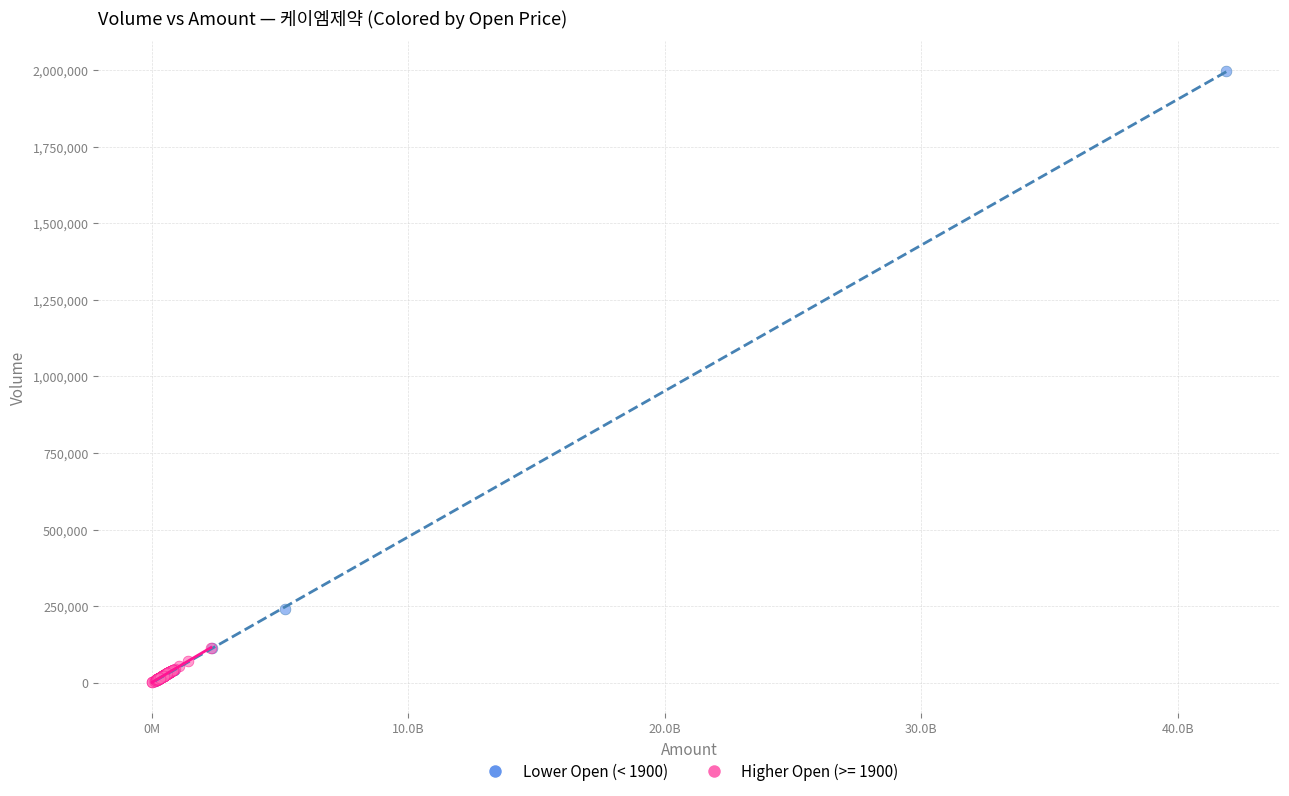

Which series reaches the maximum Y coordinate?

Lower Open (< 1900)